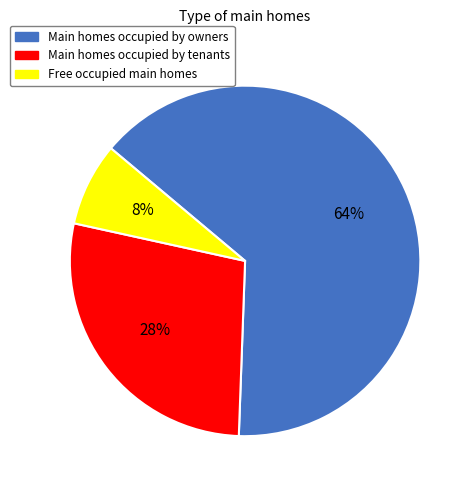

Is there any slice that represents more than half of the pie?

Yes